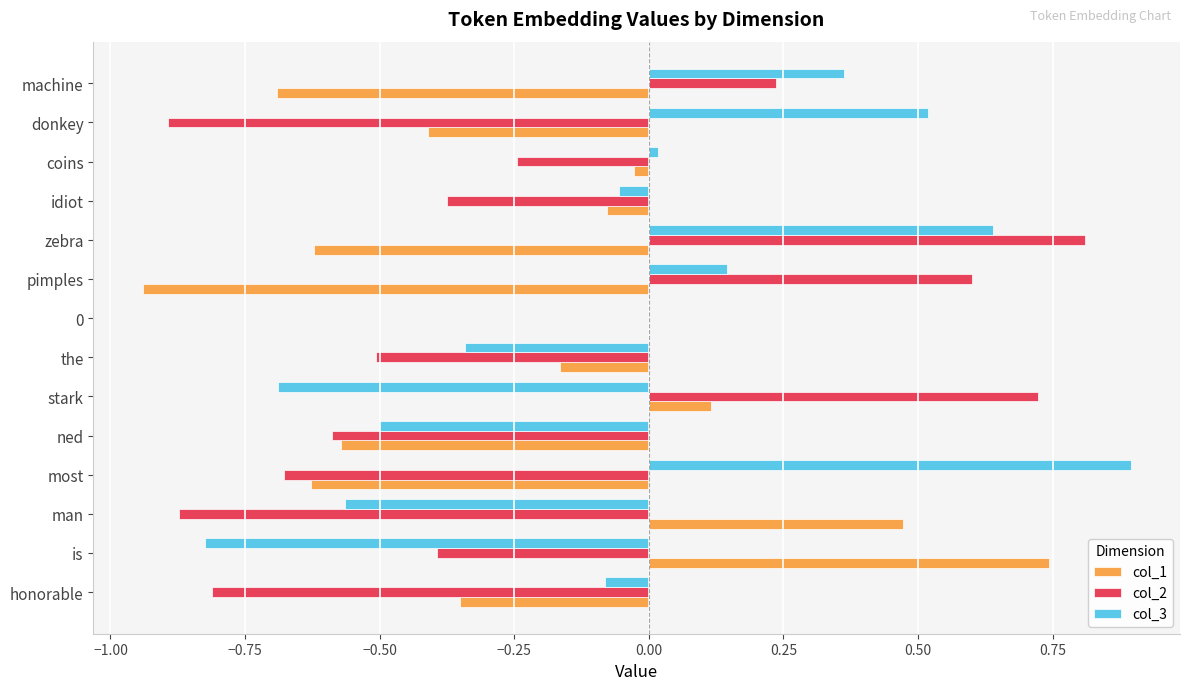

Which series has the largest total across all categories?

col_3